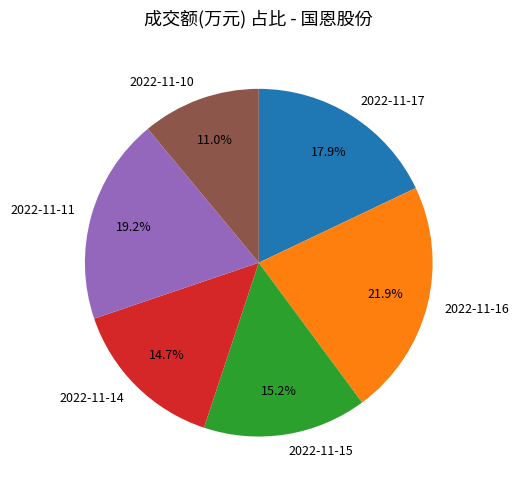

To the nearest percent, what is the difference between the largest and smallest slice percentages?

11%